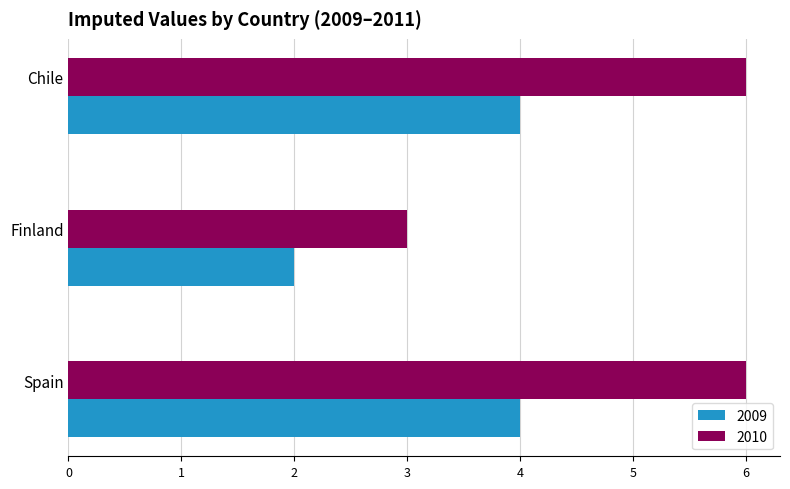

What is the difference between the maximum and minimum values in the 2010 series?

3